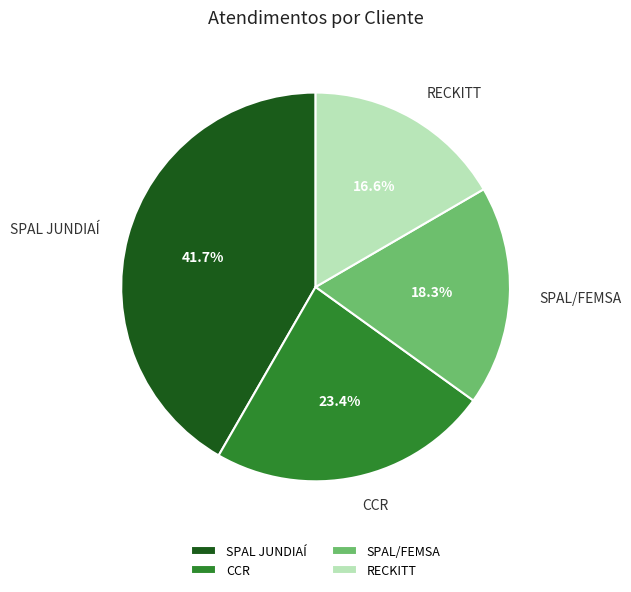

To the nearest percent, what is the difference between the SPAL JUNDIAÍ and SPAL/FEMSA slice percentages?

23%